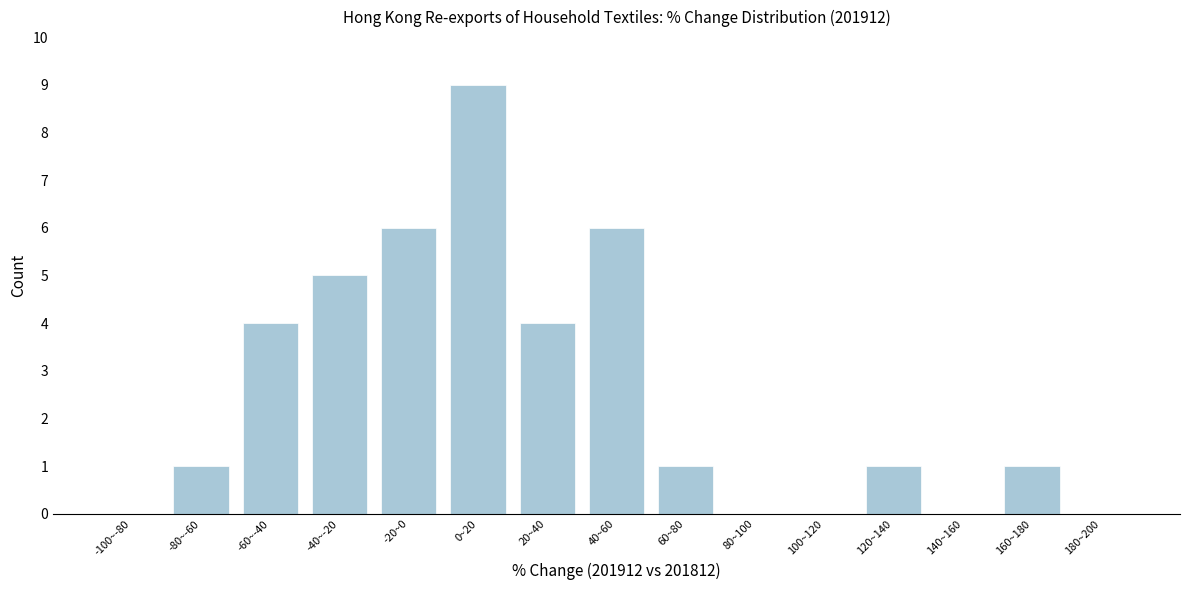

Reading right to left, list all the values displayed in this chart.

180~200=0	160~180=1	140~160=0	120~140=1	100~120=0	80~100=0	60~80=1	40~60=6	20~40=4	0~20=9	-20~0=6	-40~-20=5	-60~-40=4	-80~-60=1	-100~-80=0